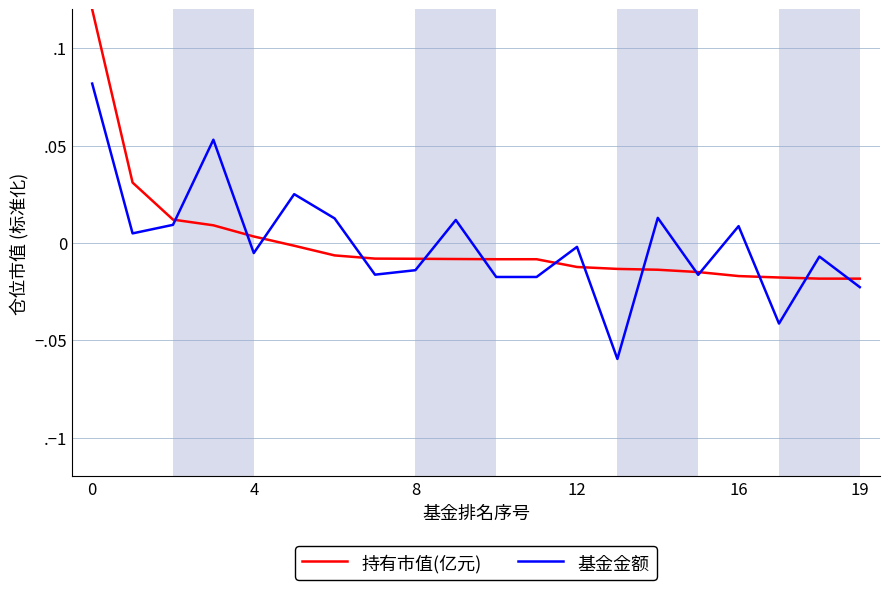

What is the difference between the maximum and minimum values in the 基金金额 series?

0.1